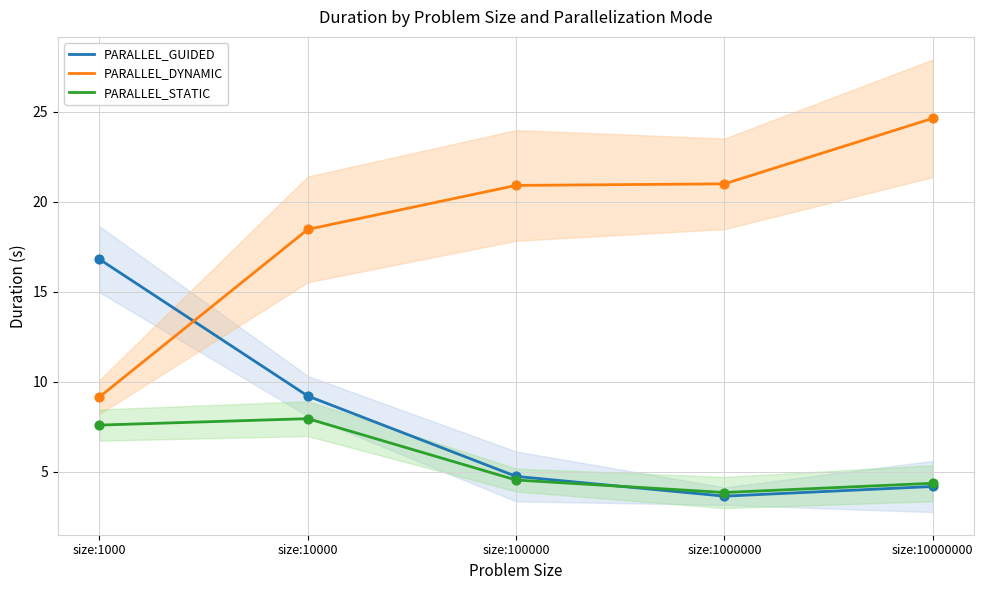

At which category is the sum across all series the highest?

size:10000